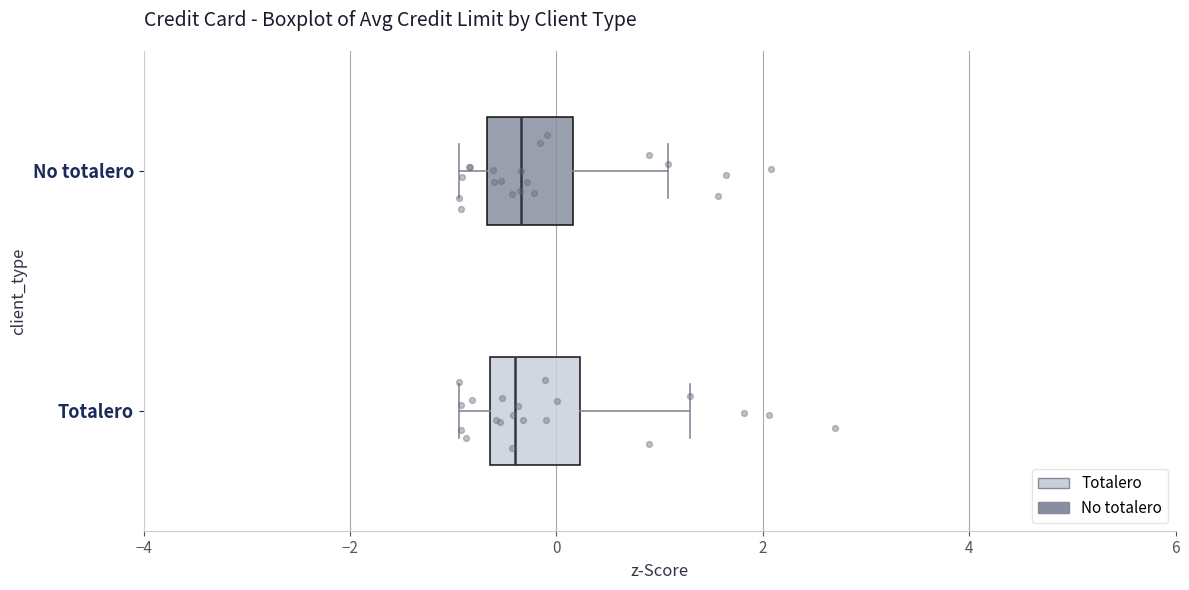

Reading bottom to top, transcribe this box plot: for each box, give where its median line is, the range the box spans, and where its two whiskers end, as read against the x-axis. The values are not printed on the chart, so give them approximately, as read against the axis.

Totalero: median -0.4, box -0.6 to 0.2, whiskers -1.0 to 1.2
No totalero: median -0.4, box -0.6 to 0.2, whiskers -1.0 to 1.0